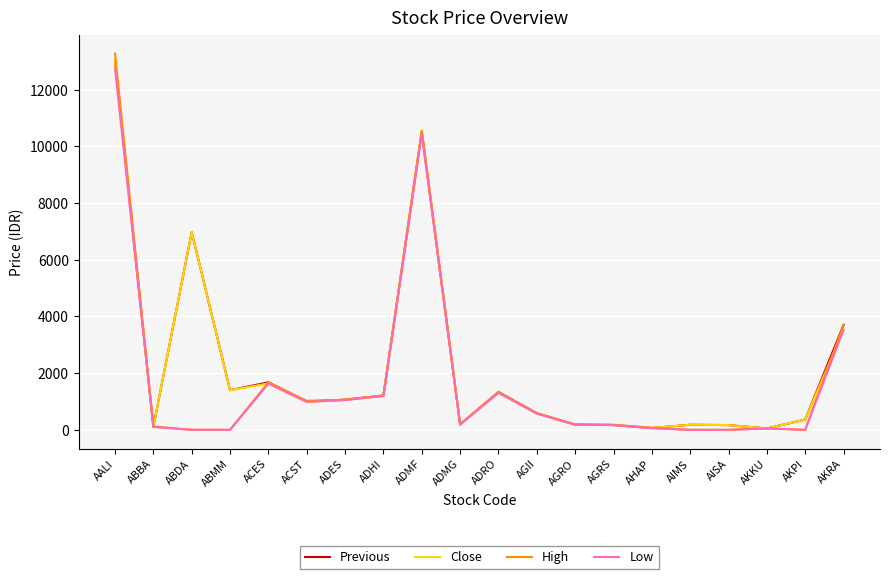

At which category does Previous reach its first local valley?

ABBA